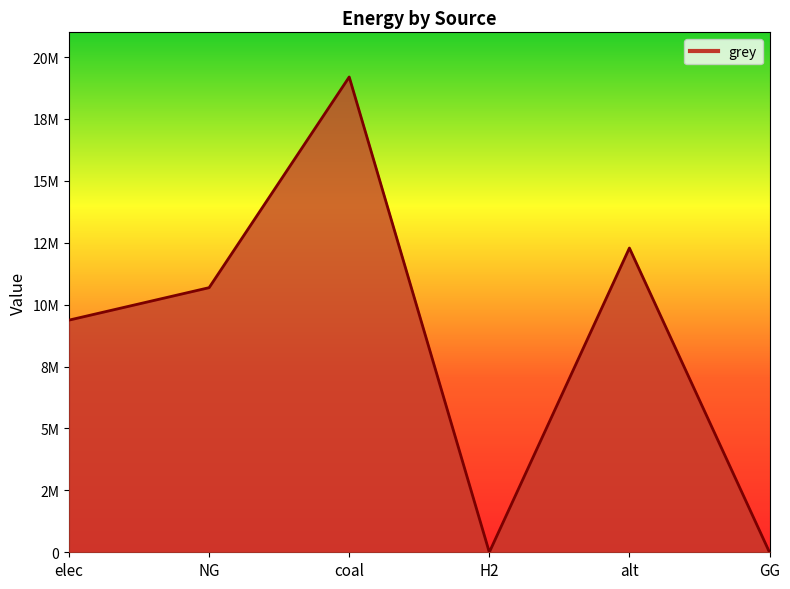

List the labels in order of value, smallest first.

H2, GG, elec, NG, alt, coal